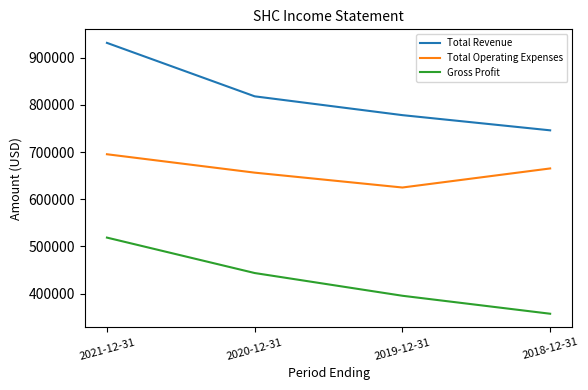

What is the difference between the second highest and minimum values in the Gross Profit series?

86300